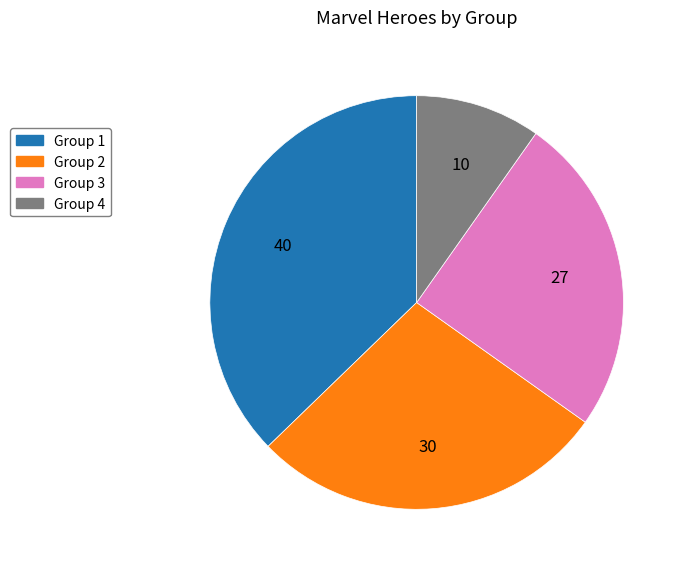

Is there a majority slice in this chart?

No